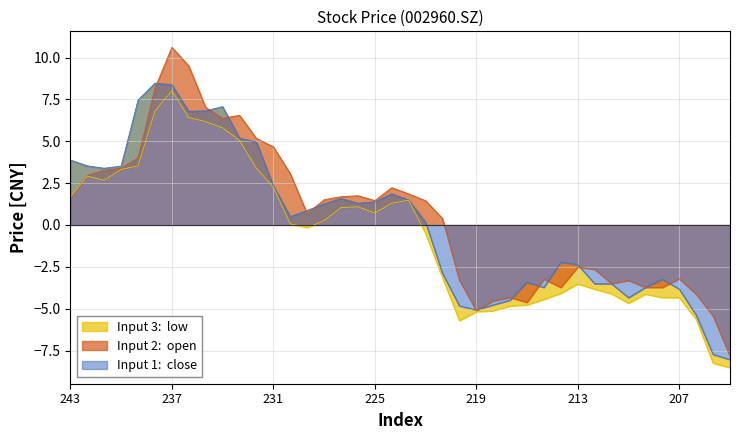

Where does the open series first go above 1?

243